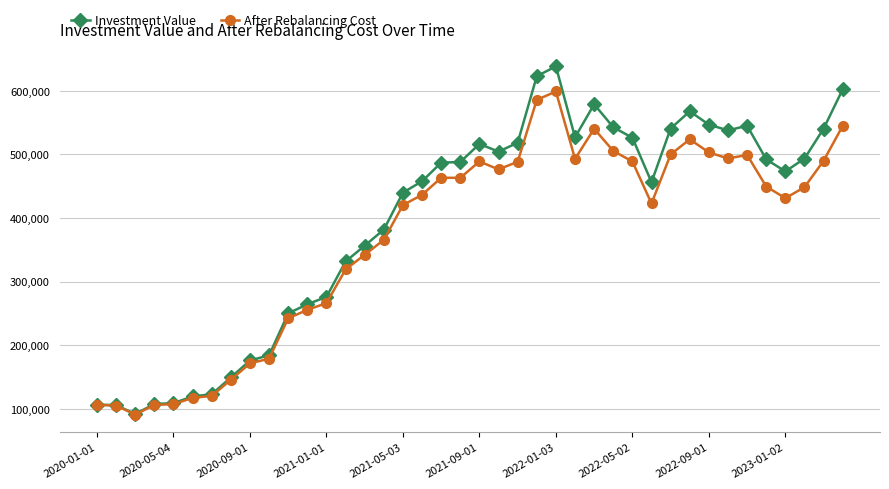

Which series has the largest total across all categories?

Investment Value